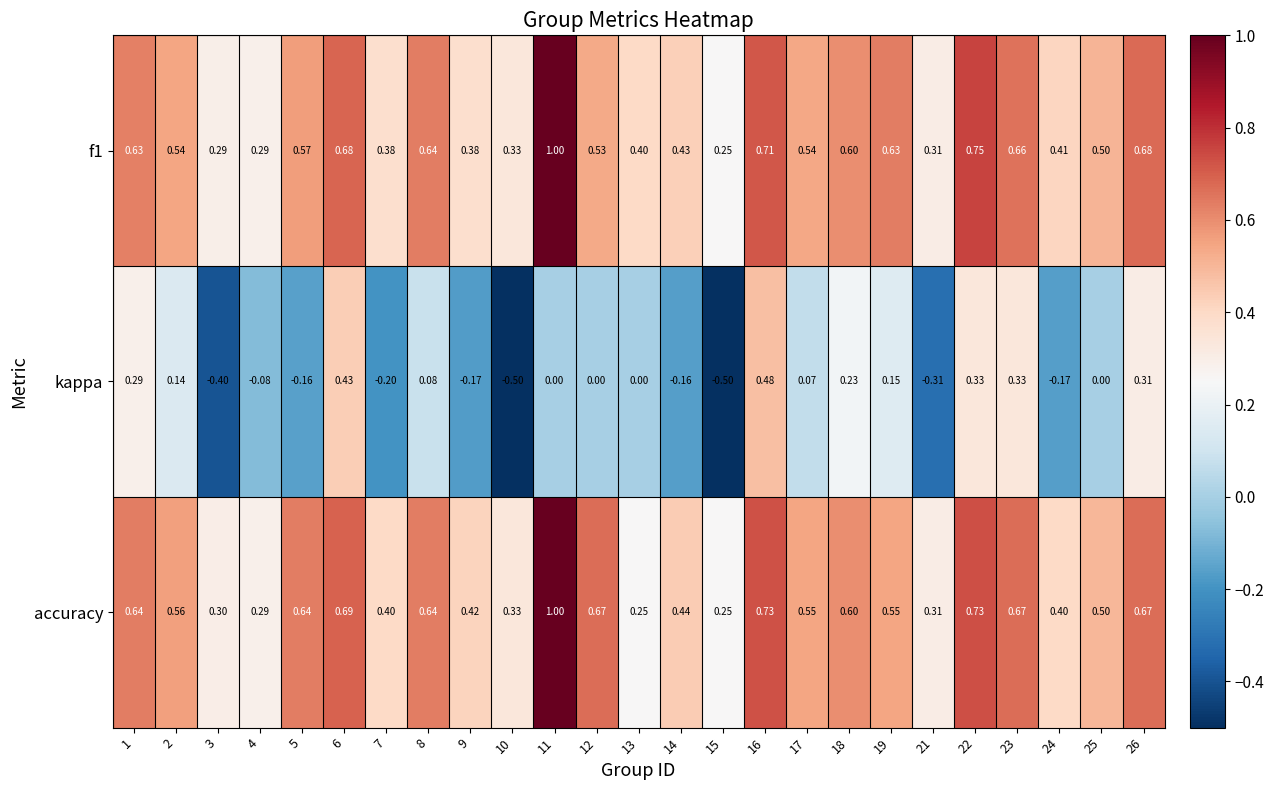

Count the number of categories in the chart.

25